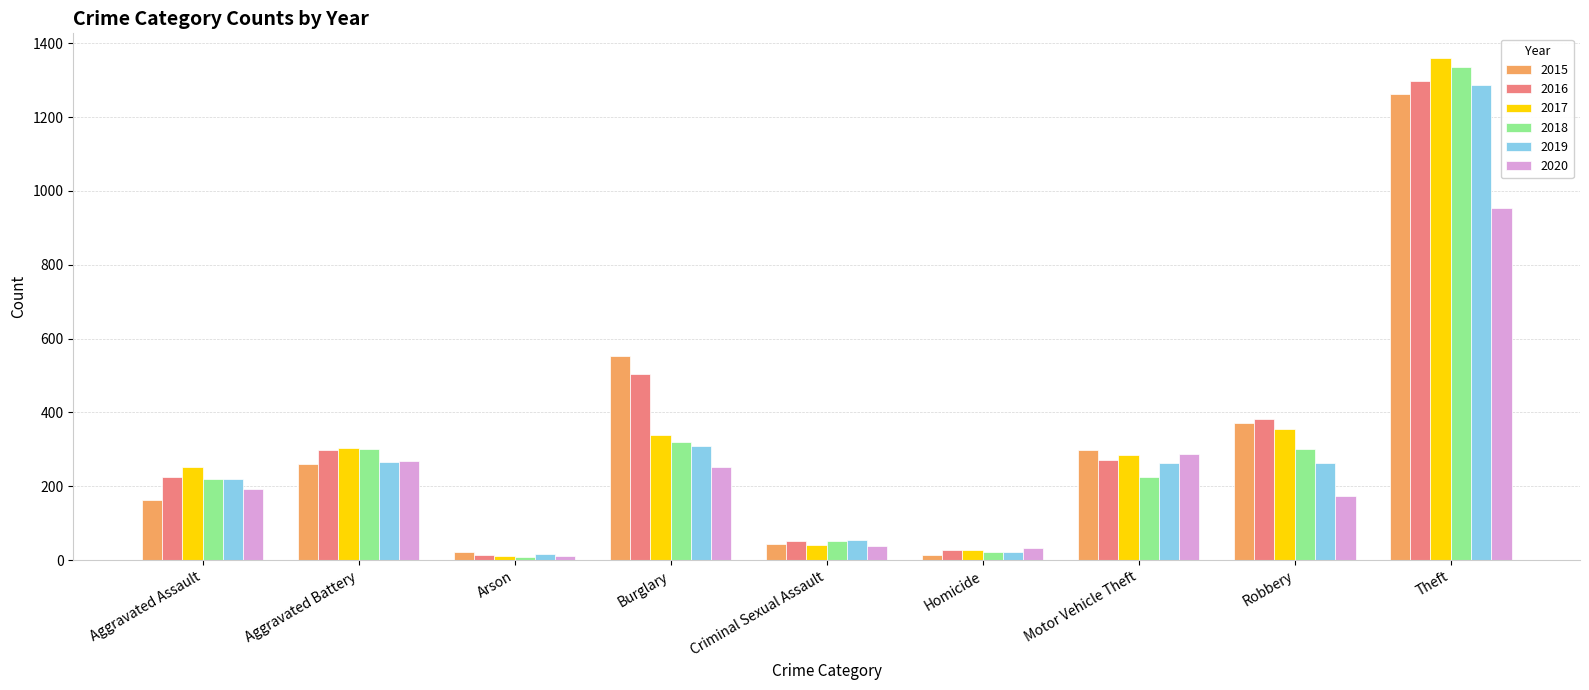

What is the spread (max minus min) of values at Homicide?

21